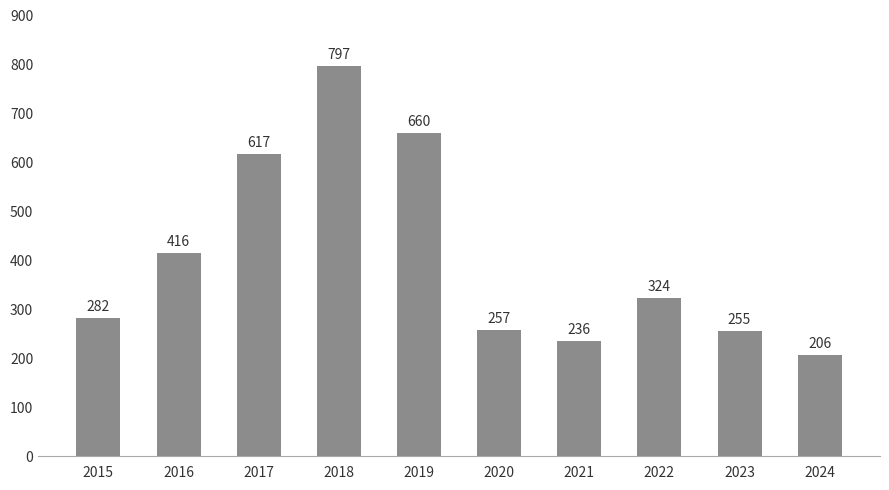

Which has a higher value, 2018 or 2024?

2018